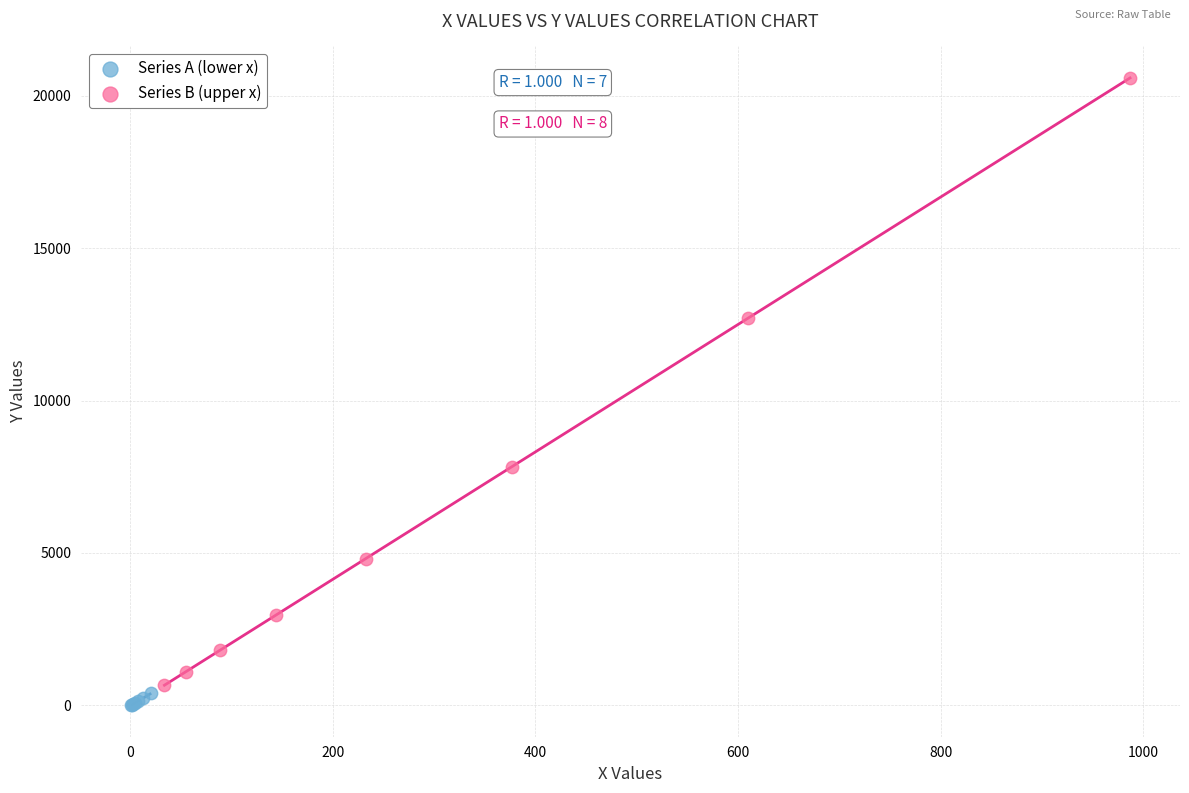

What are all the series names shown in the legend?

Series A (lower x), Series B (upper x)